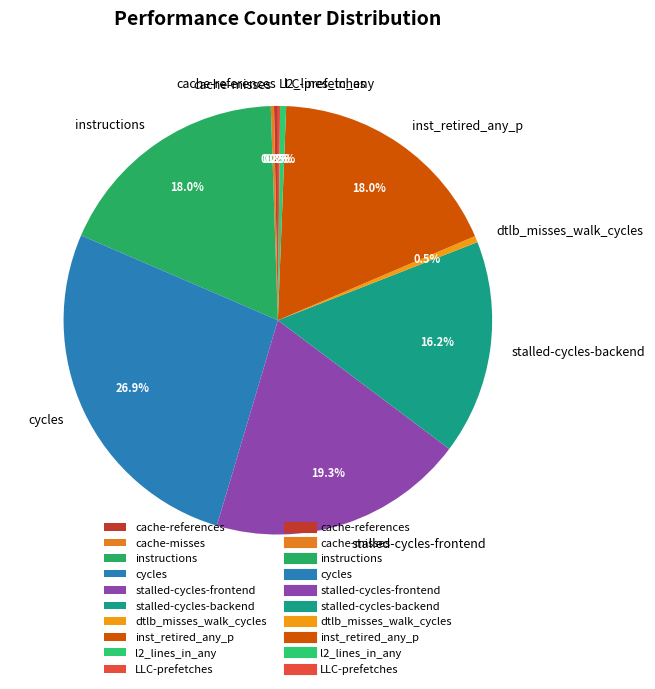

Which has a higher value, dtlb_misses_walk_cycles or instructions?

instructions